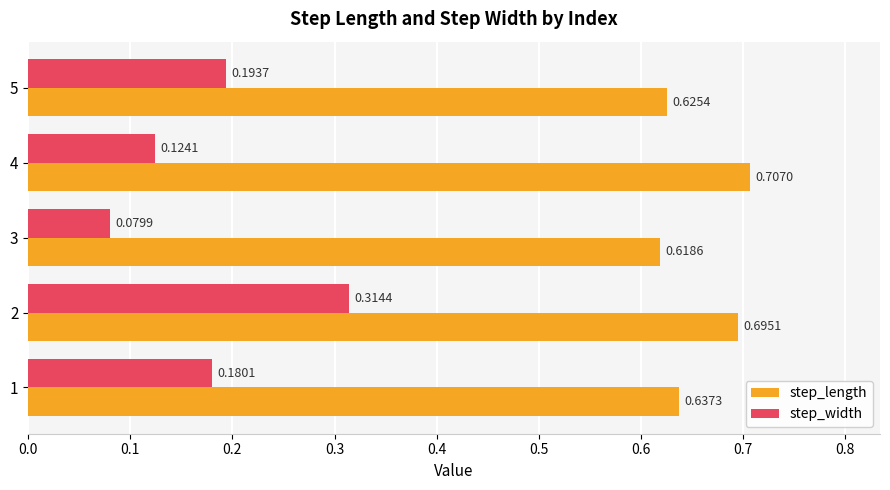

List the series in order of their overall mean, highest first.

step_length, step_width